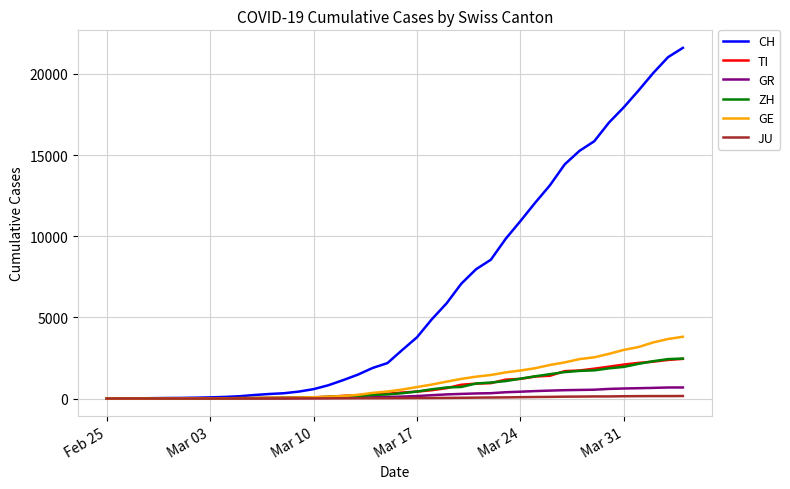

Which series has the largest total across all categories?

CH